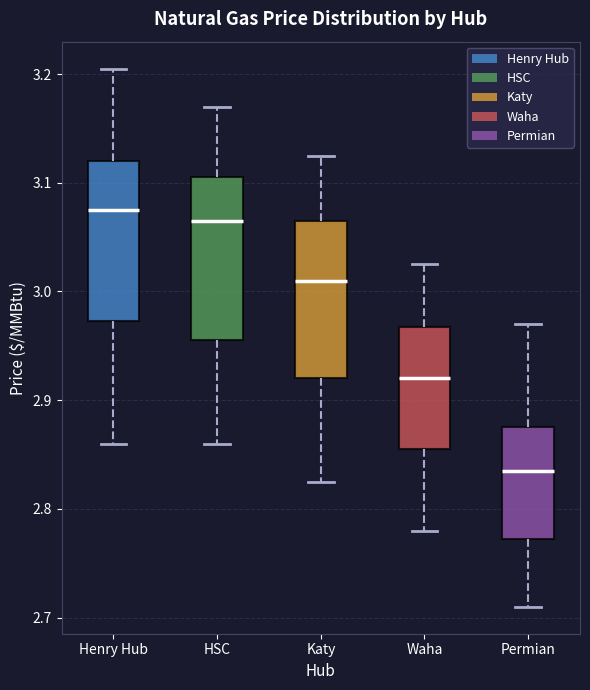

Which box's median line is the highest?

Henry Hub